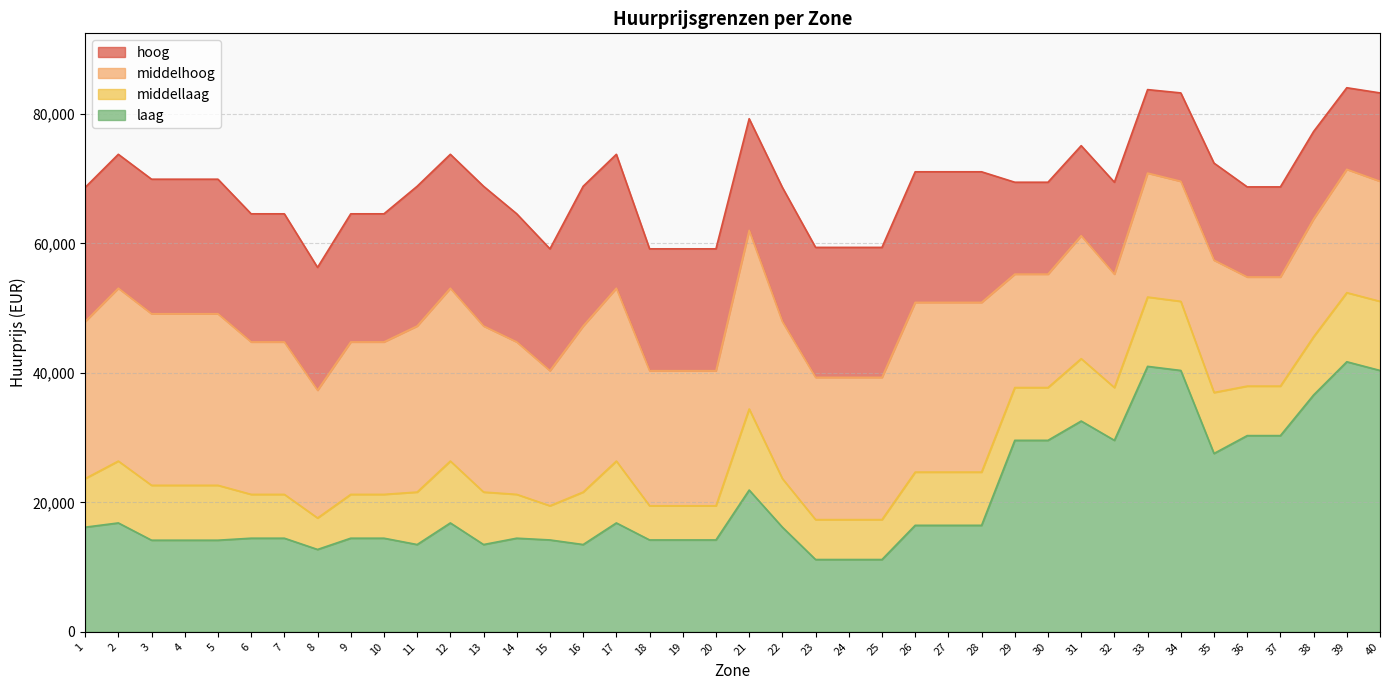

What is the average value of the hoog series?

69165